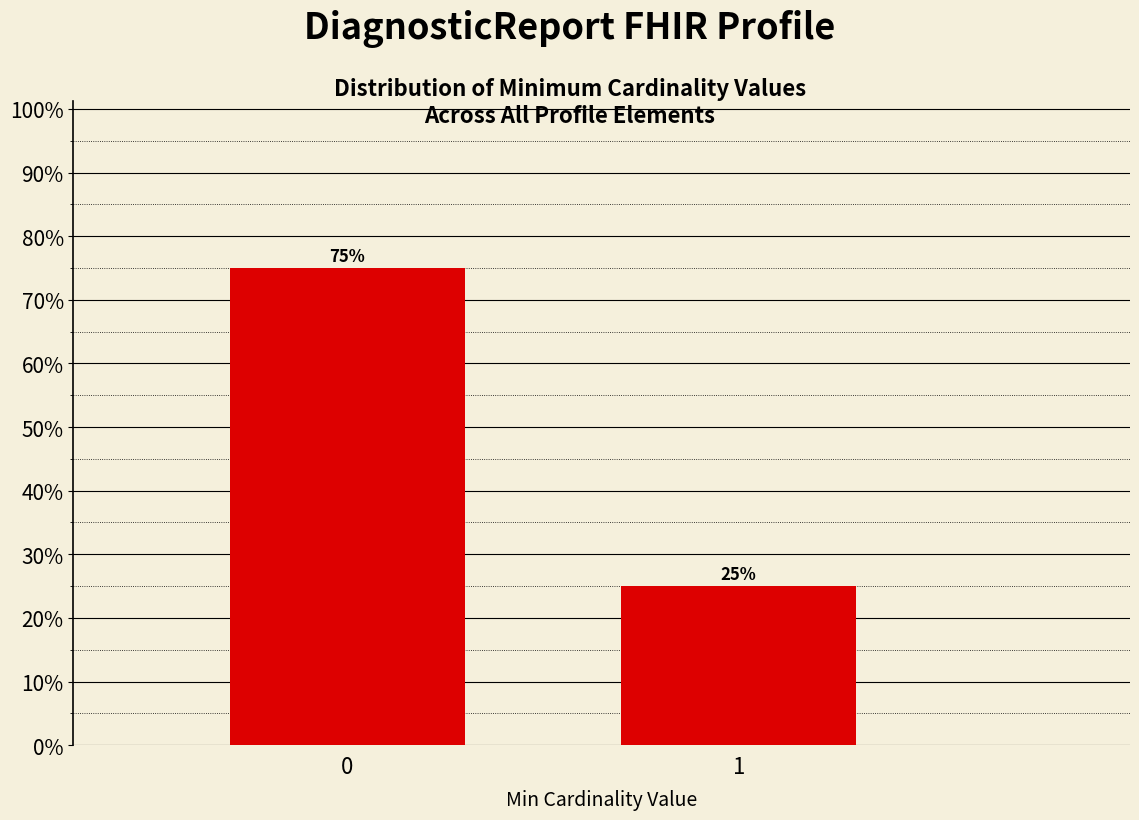

Reading left to right, transcribe all the data shown in this chart.

0=75	1=25